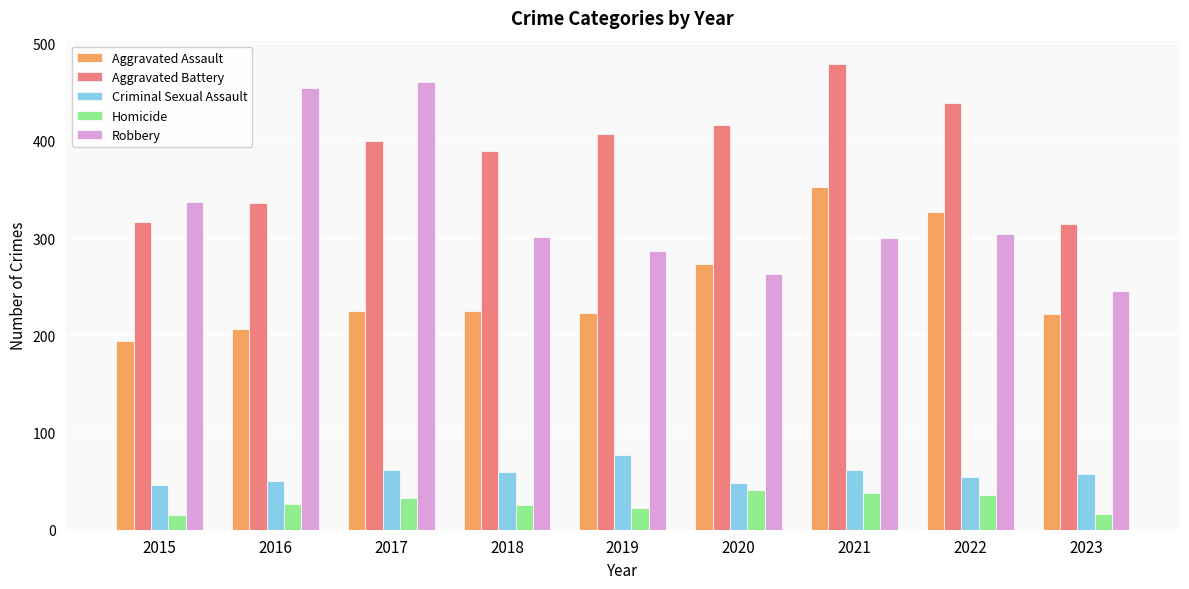

How many data points does each series have?

9